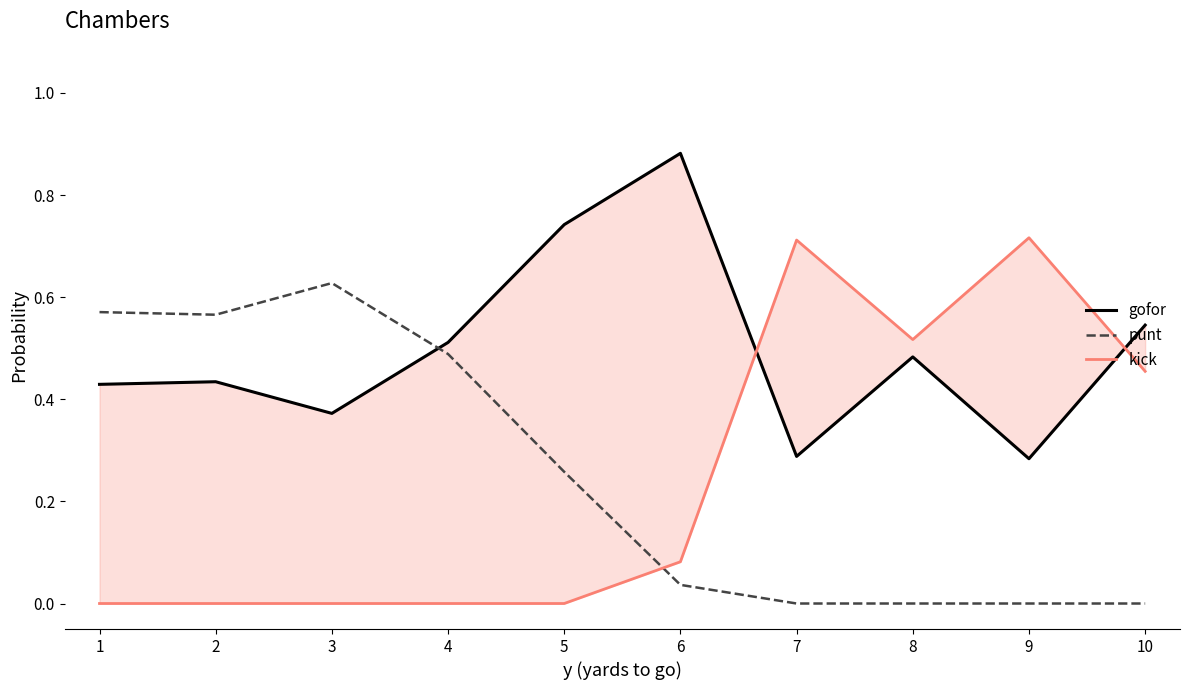

What is the average value of the gofor series?

0.5